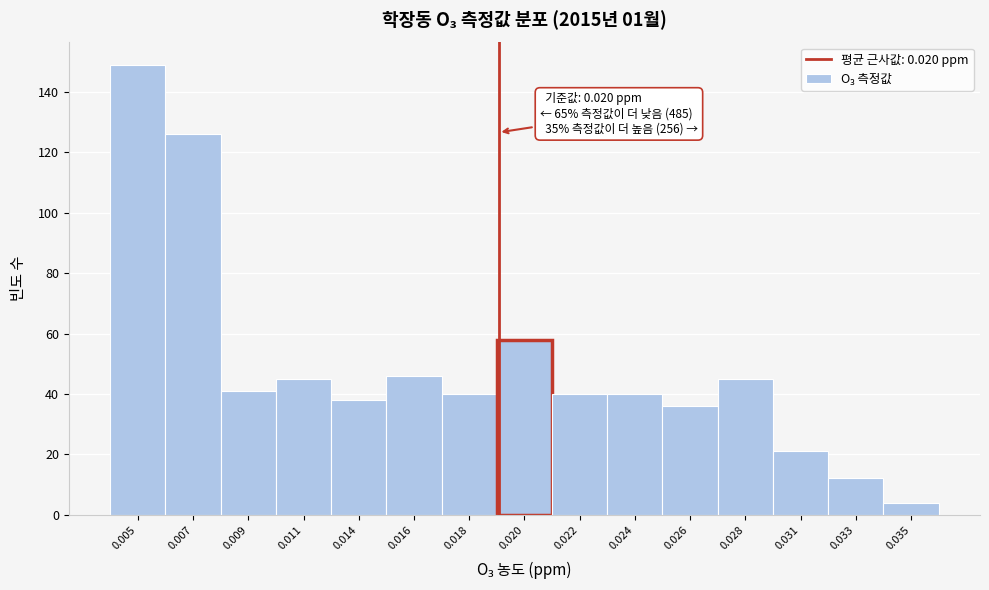

Reading left to right, list all the values displayed in this chart.

149	126	41	45	38	46	40	58	40	40	36	45	21	12	4